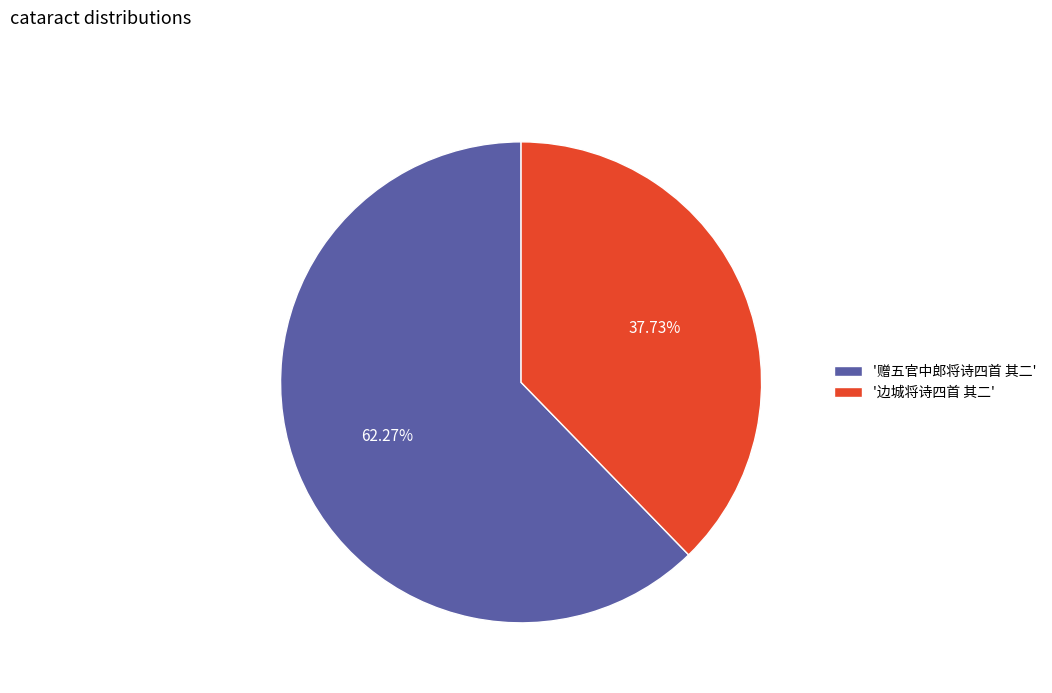

Which category accounts for the majority?

'赠五官中郎将诗四首 其二'